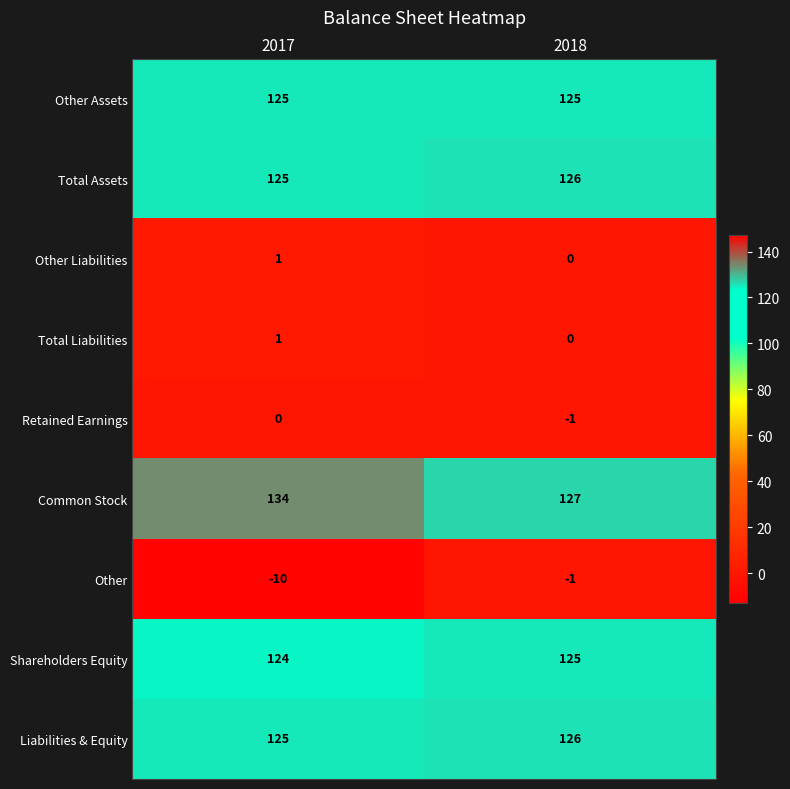

Reading right to left, extract all data points from this chart.

Other Assets: 2018=125	2017=125
Total Assets: 2018=126	2017=125
Other Liabilities: 2018=0	2017=1
Total Liabilities: 2018=0	2017=1
Retained Earnings: 2018=-1	2017=0
Common Stock: 2018=127	2017=134
Other: 2018=-1	2017=-10
Shareholders Equity: 2018=125	2017=124
Liabilities & Equity: 2018=126	2017=125